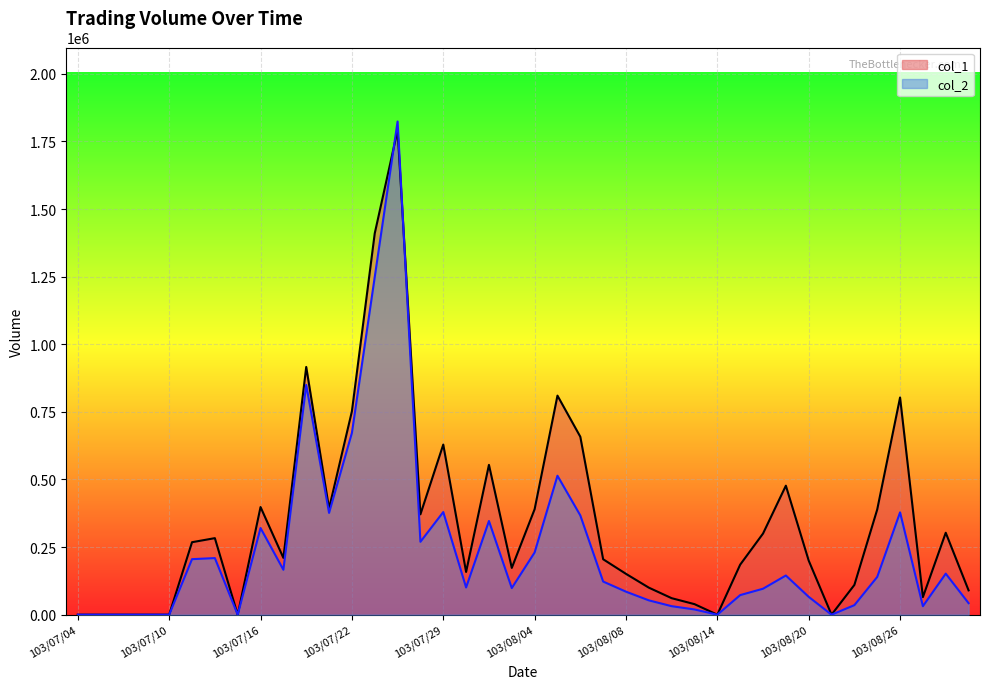

Is it true that col_2 equals 139550 at 103/08/25?

True